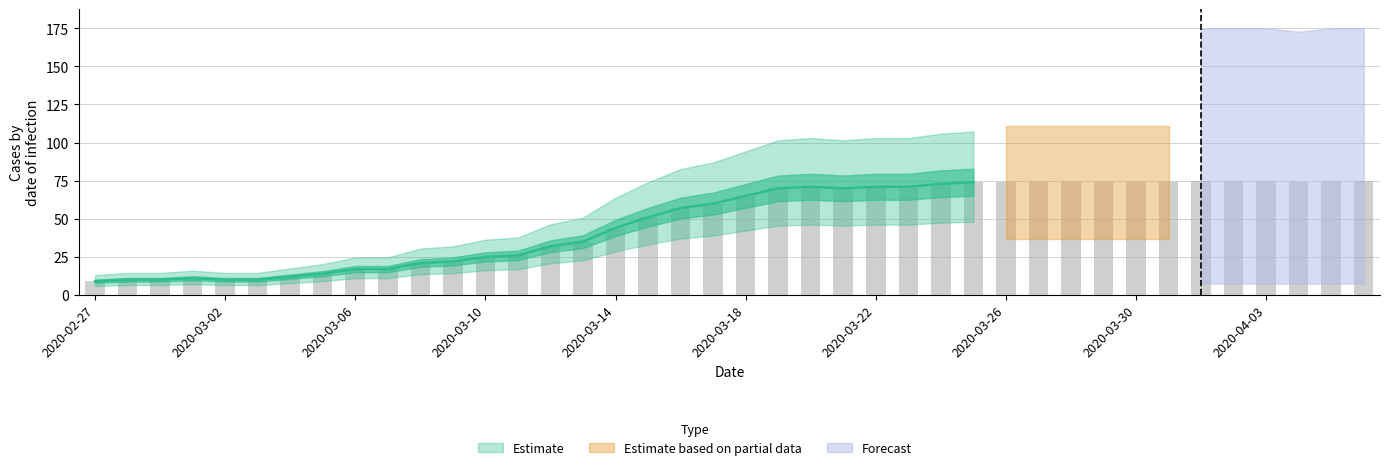

Reading left to right, what are all the values shown in this chart?

9	10	10	11	10	10	12	14	17	17	21	22	25	26	32	35	44	51	57	60	65	70	71	70	71	71	73	74	74	74	74	74	74	74	75	75	75	74	75	75